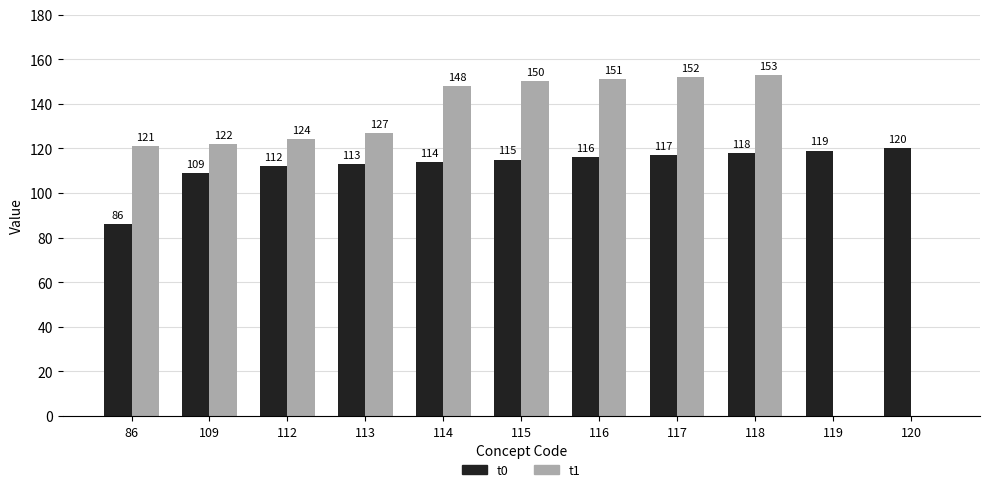

How many values in t1 are above zero?

9